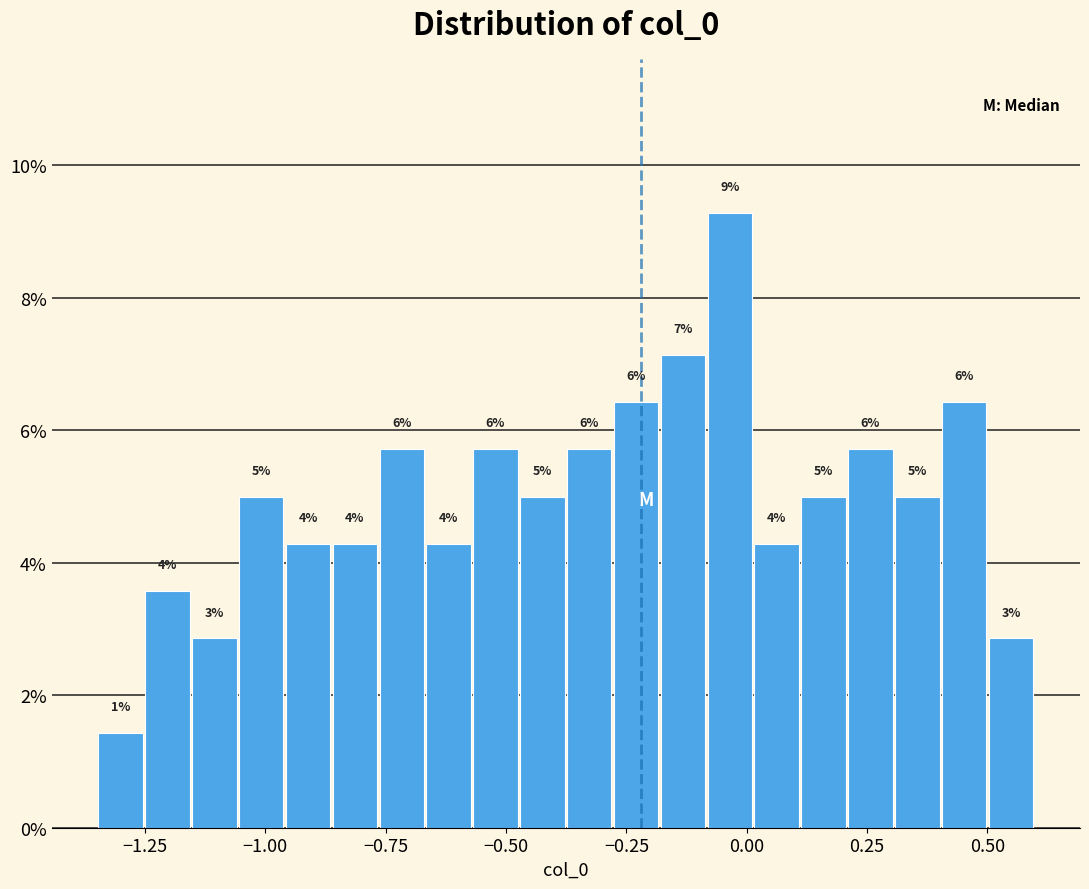

Around what value on the x-axis is the tallest bar? Give the approximate position of its centre, as read against the axis.

-0.05